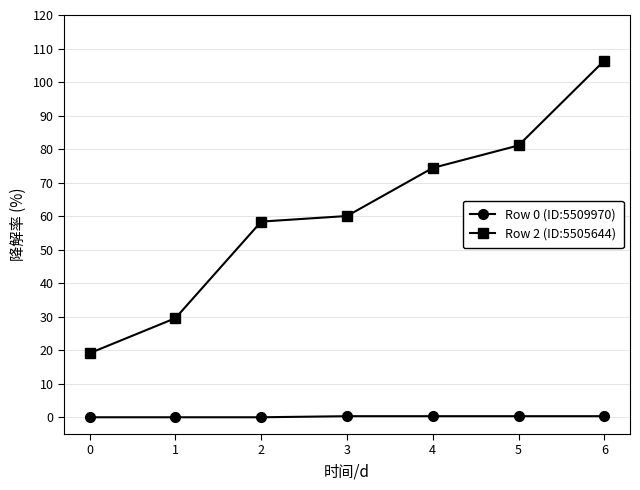

The Row 2 (ID:5505644) series shows 19.1 at 0. True or false?

True